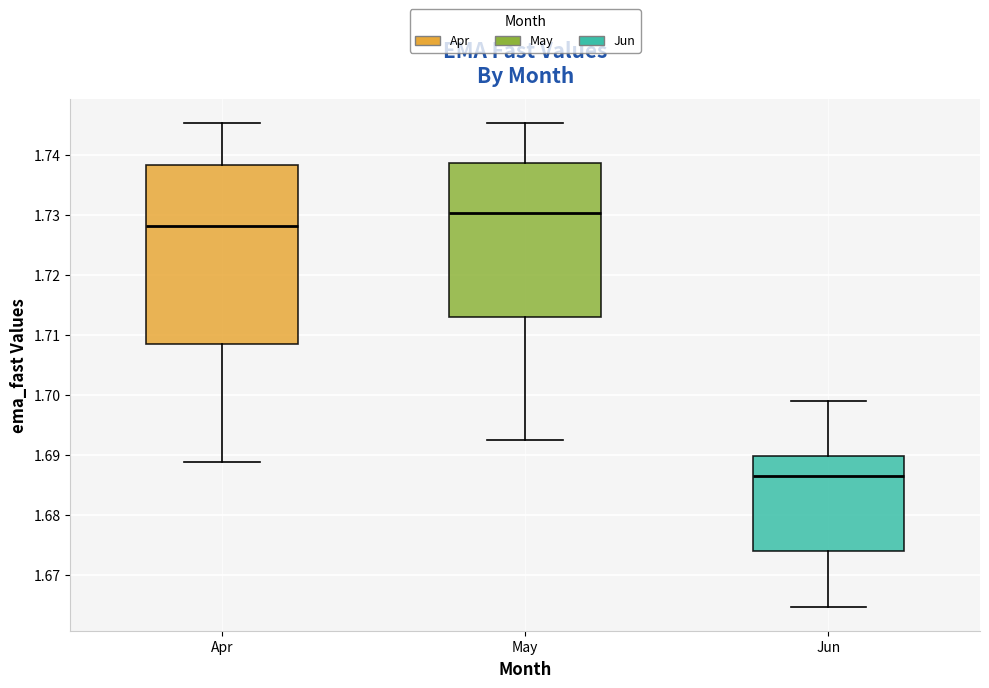

Which box is the tallest, from its lower edge to its upper edge?

Apr